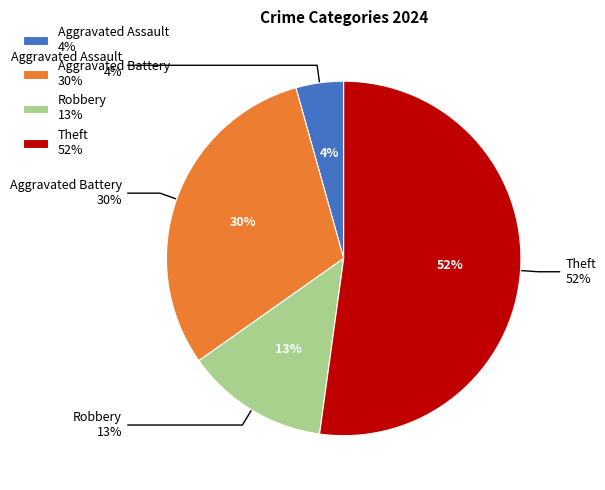

Between Aggravated Battery and Theft, which is larger?

Theft